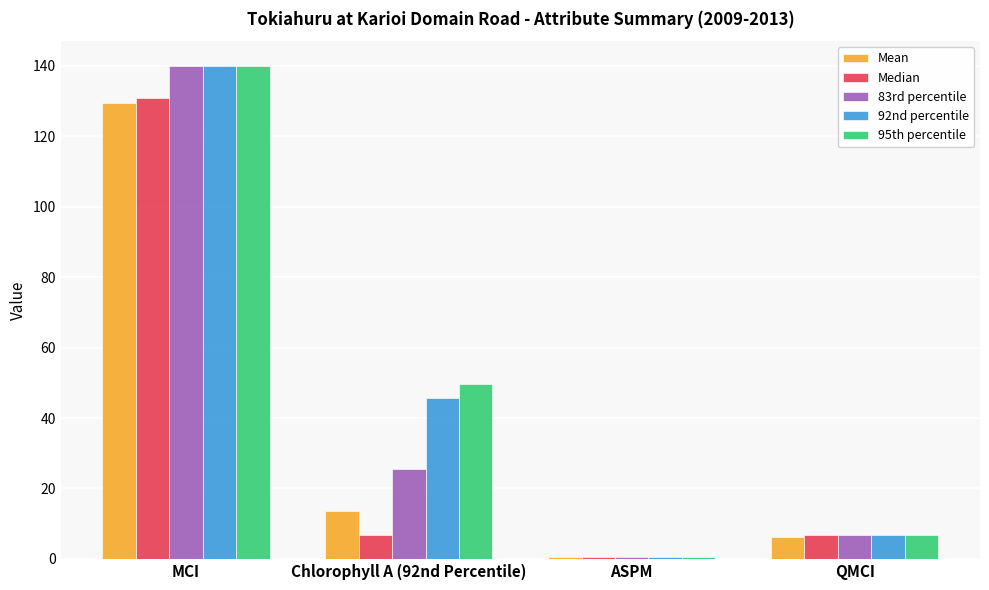

What is the value of the Mean bar at the 4th from the left?

6.2